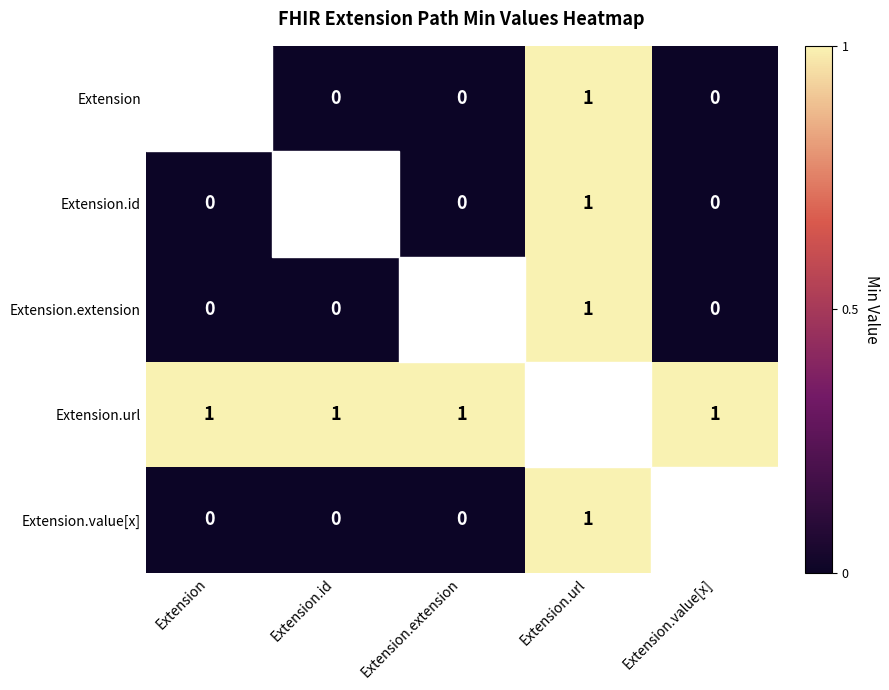

The value of Extension at Extension.url is 1.0. True or false?

True